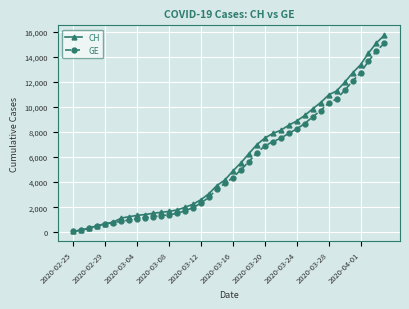

What is the greatest value displayed?

15719